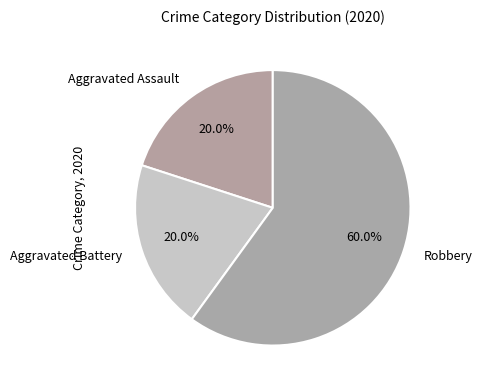

What percentage is the Aggravated Assault slice, to the nearest percent?

20%